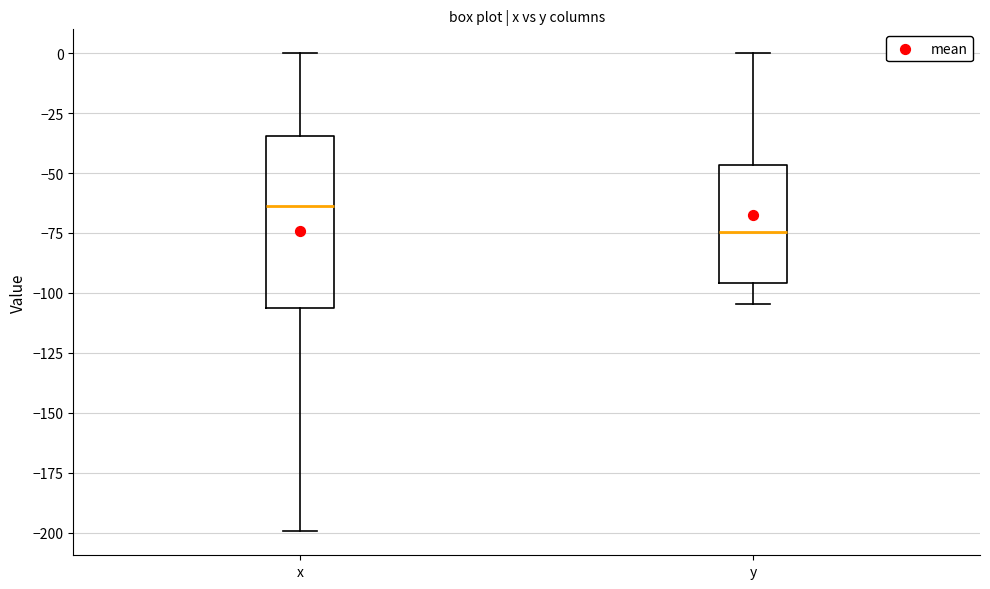

Which box has the lowest median line?

y